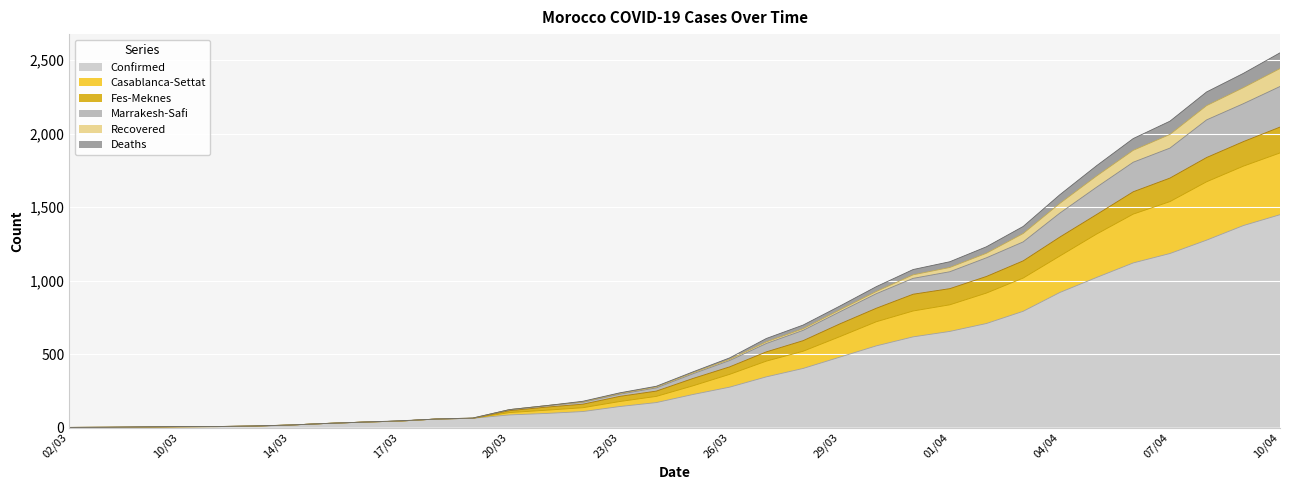

What position from the right is 04/04?

7